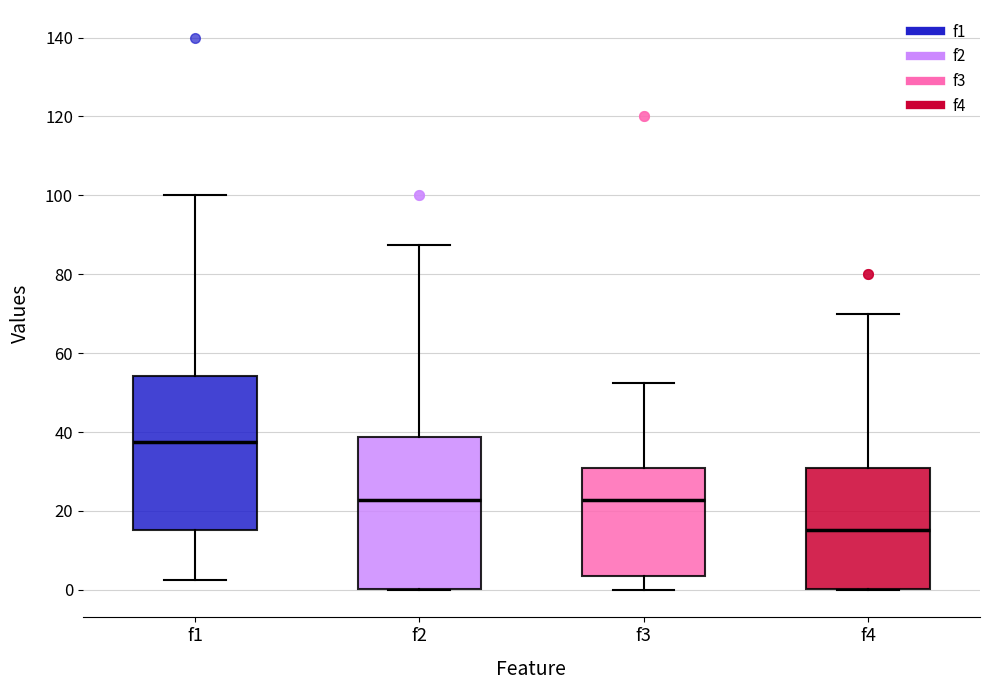

Reading left to right, transcribe this box plot: for each box, give where its median line is, the range the box spans, and where its two whiskers end, as read against the y-axis. The values are not printed on the chart, so give them approximately, as read against the axis.

f1: median 38, box 16 to 54, whiskers 2 to 100
f2: median 22, box 0 to 38, whiskers 0 to 88
f3: median 22, box 4 to 32, whiskers 0 to 52
f4: median 16, box 0 to 32, whiskers 0 to 70